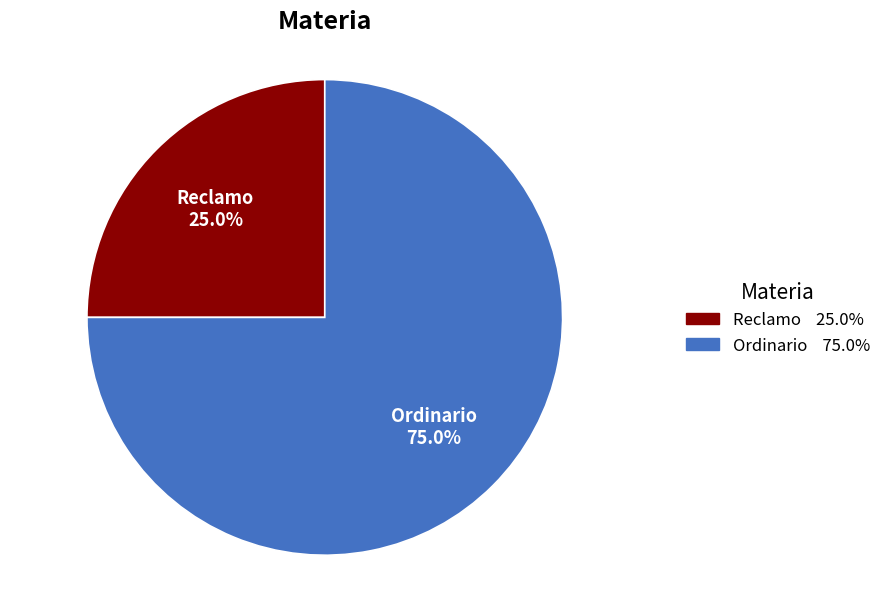

Which has a higher value, Ordinario or Reclamo?

Ordinario